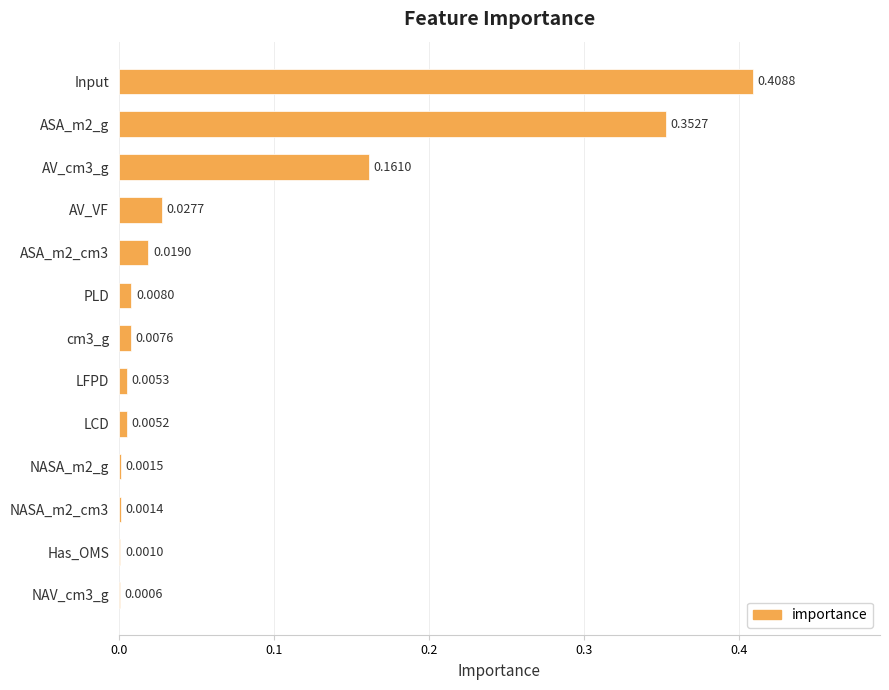

Which category has the highest value across all series?

Input